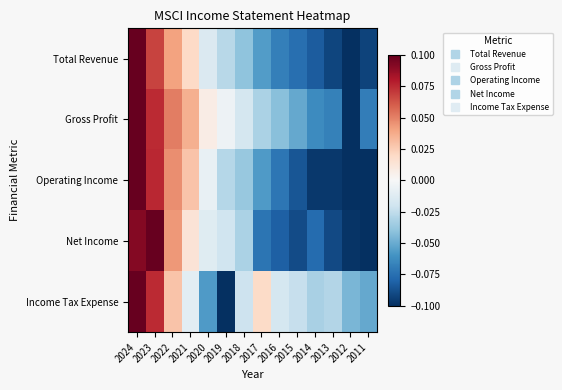

Rank the series at 2021 from lowest to highest value.

Income Tax Expense, Net Income, Total Revenue, Operating Income, Gross Profit